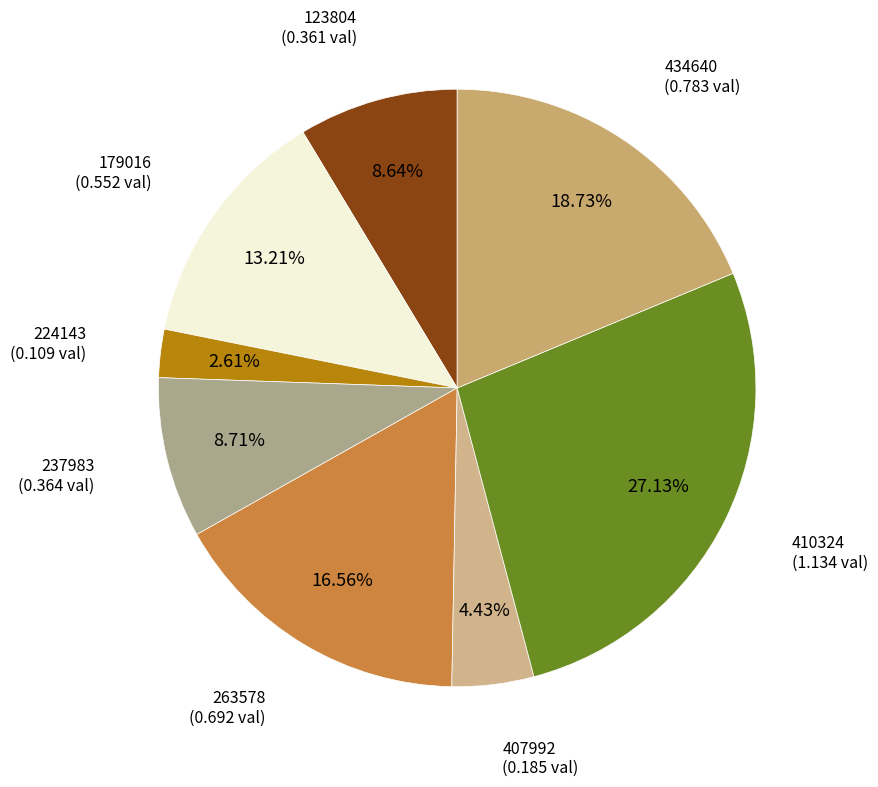

Is there any slice that represents more than half of the pie?

No